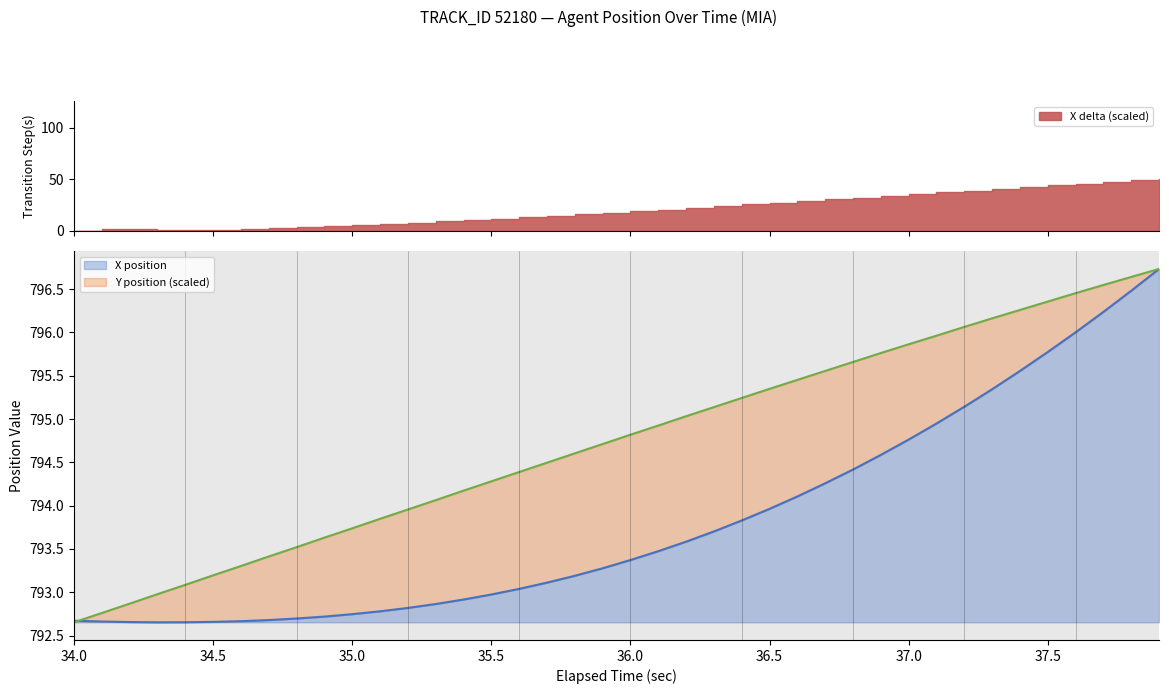

Rank the series by their average value, from lowest to highest.

X, Y